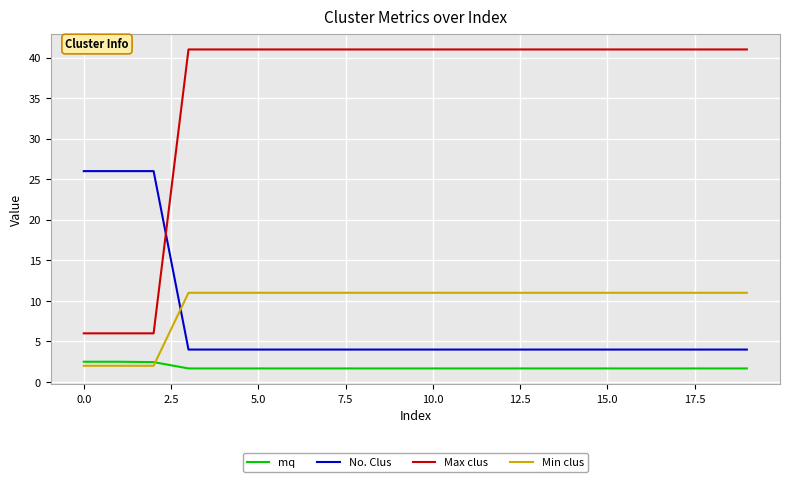

True or false: Min clus and Max clus intersect in this chart.

False